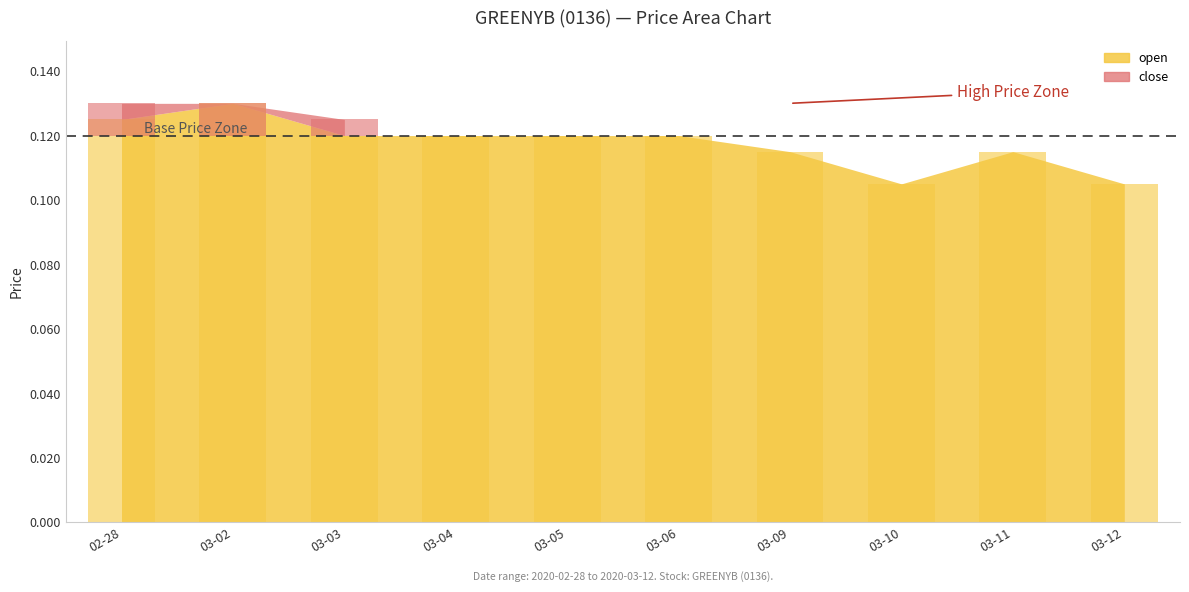

True or false: the data shows 0.1 at 03-02.

True